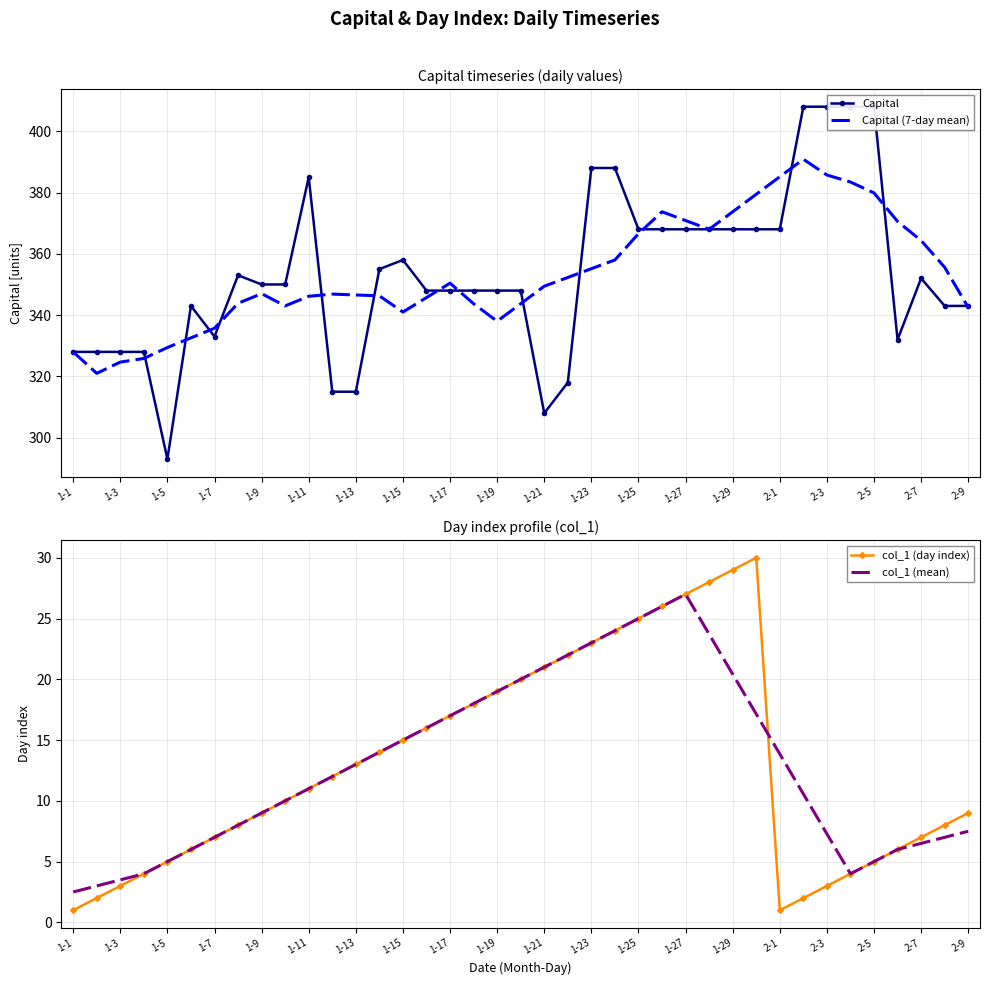

The Capital (7-day mean) series shows 158.3 at 1-29. True or false?

False